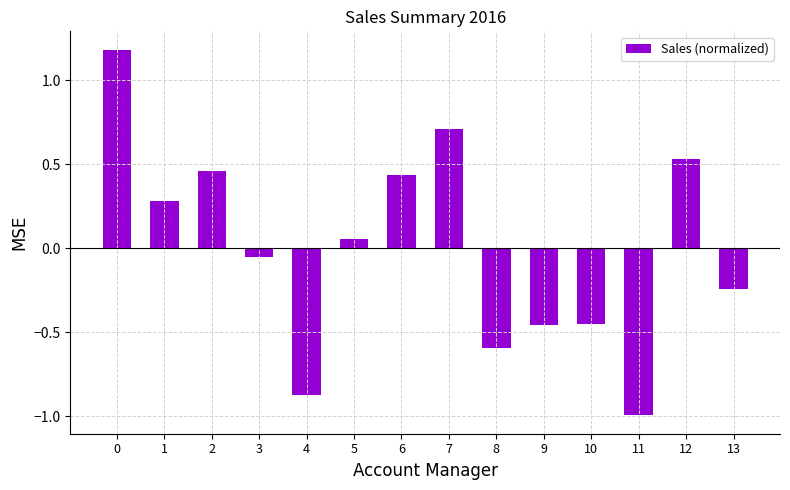

Read the value at 8.

-0.6